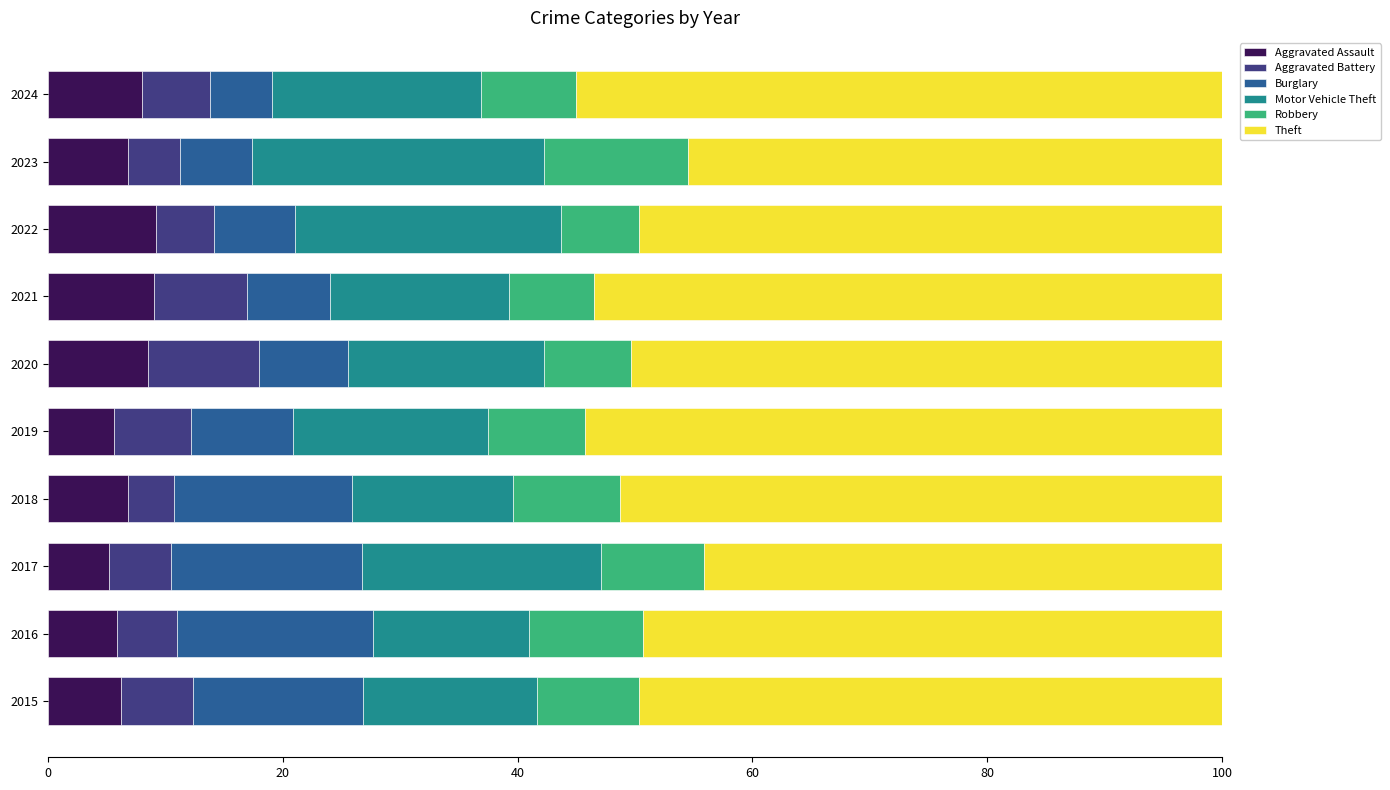

What is the total value across all series at 2022?

100.0